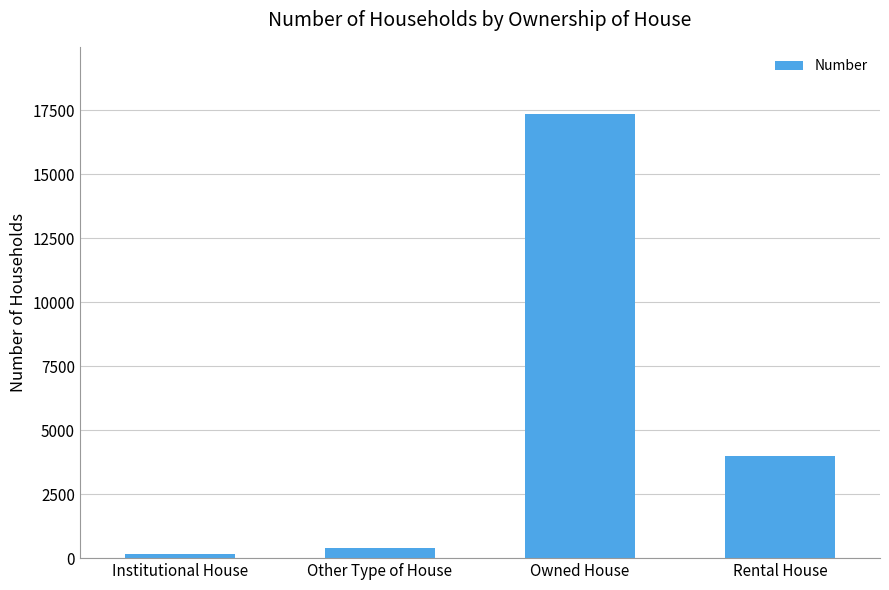

True or false: the data shows 178 at Institutional House.

True